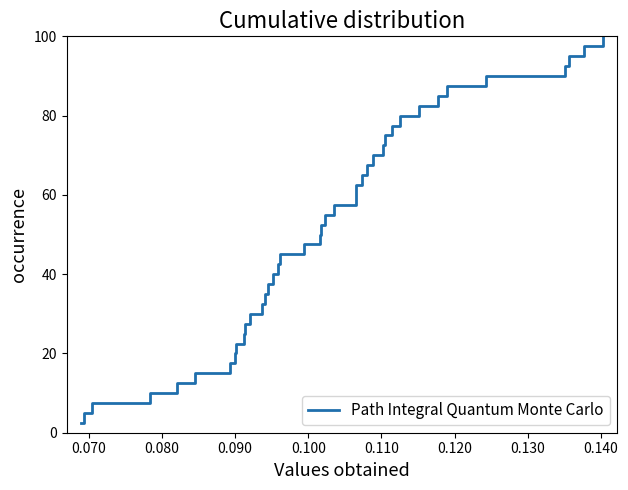

What is the minimum value shown in the chart?

2.5